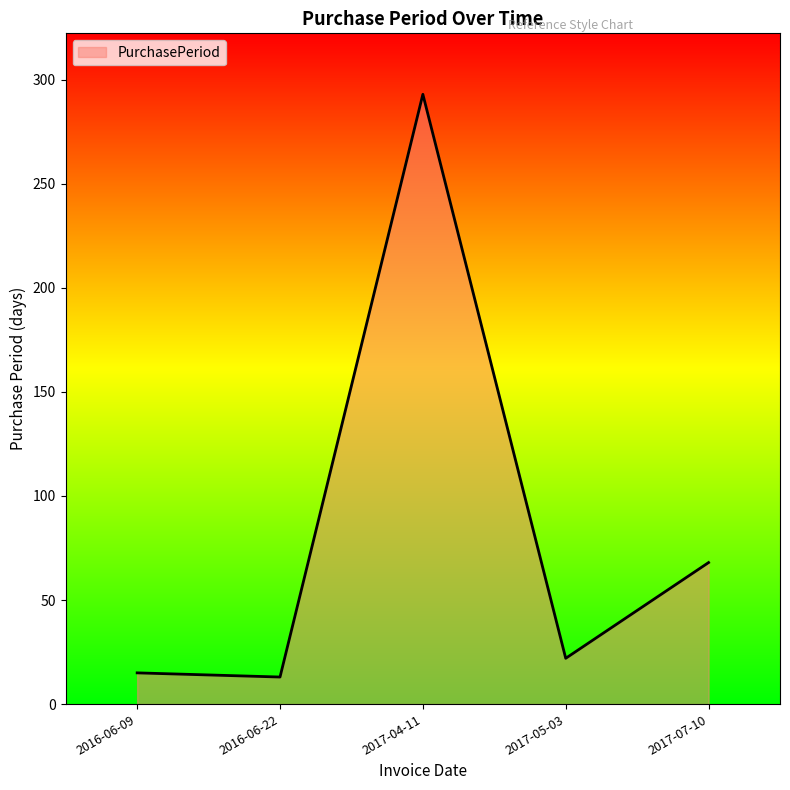

True or false: the data shows 293 at 2017-04-11.

True